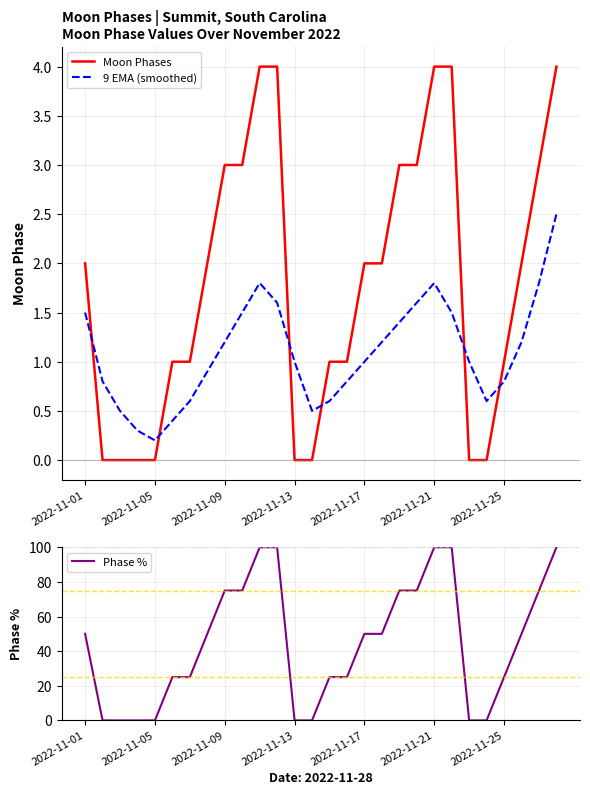

Which series ends up on top after the final intersection of Moon Phases and 9 EMA (smoothed)?

Moon Phases